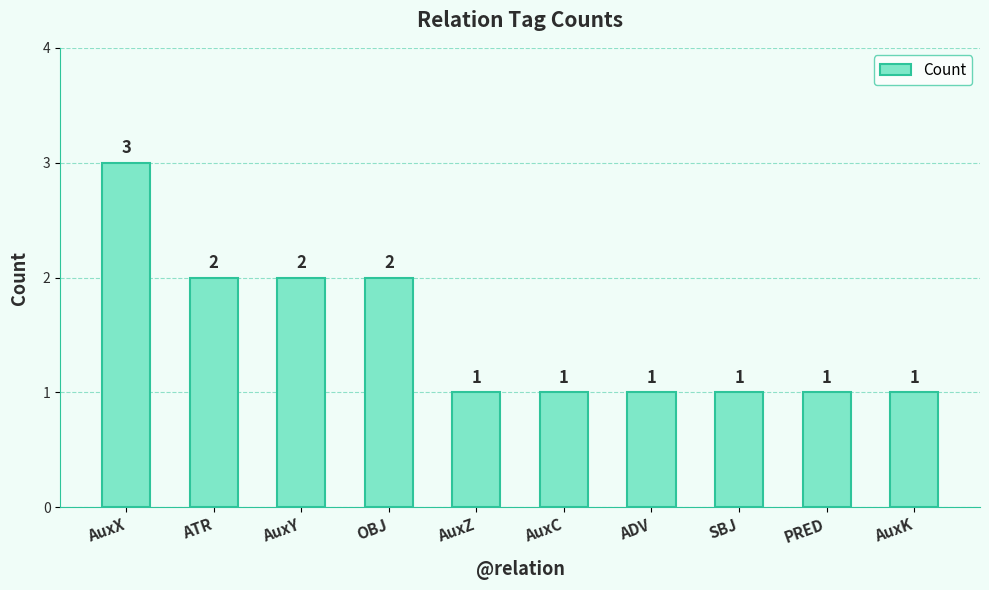

What is the value of the 8th bar from the left?

1